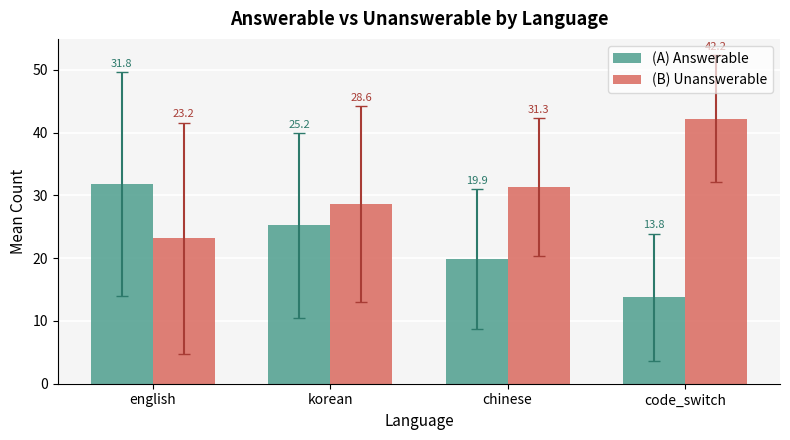

What are all the series names shown in the legend?

(A) Answerable, (B) Unanswerable